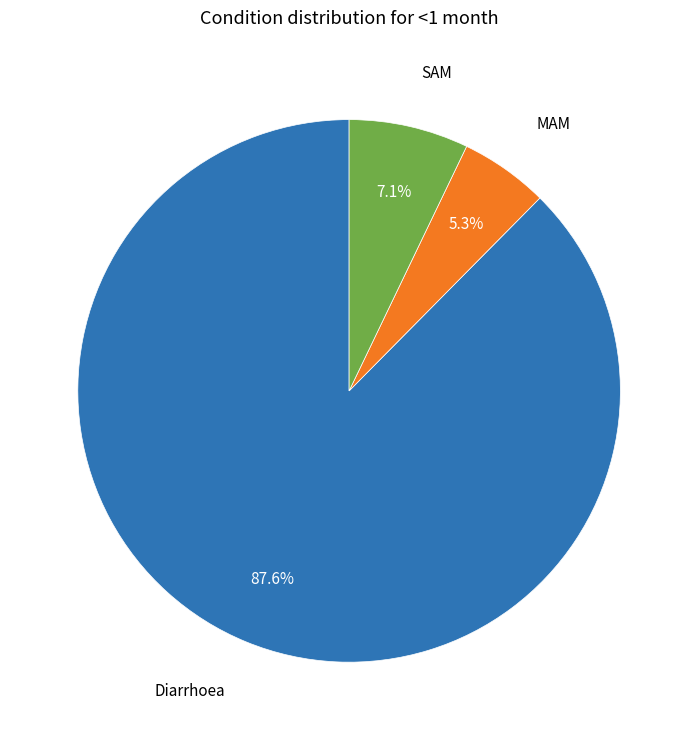

Does any single category account for the majority?

Yes